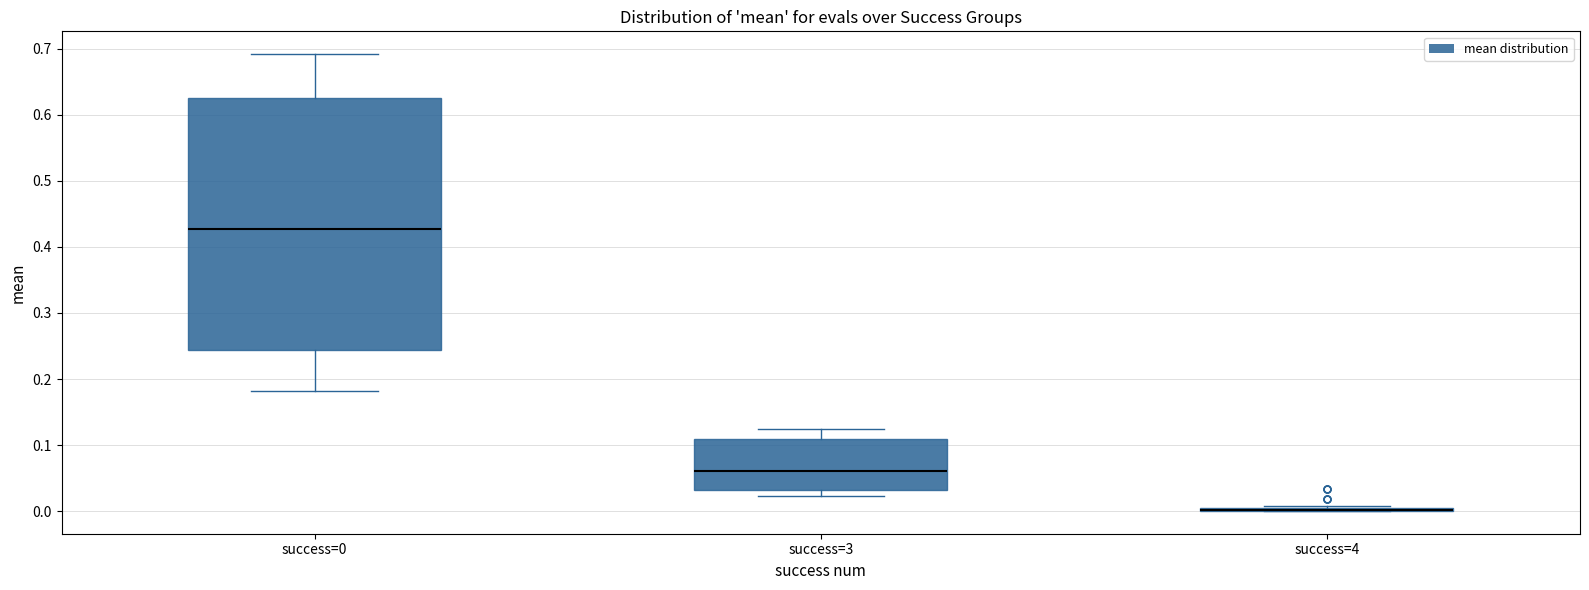

Reading left to right, transcribe this box plot: for each box, give where its median line is, the range the box spans, and where its two whiskers end, as read against the y-axis. The values are not printed on the chart, so give them approximately, as read against the axis.

success=0: median 0.43, box 0.24 to 0.63, whiskers 0.18 to 0.69
success=3: median 0.06, box 0.03 to 0.11, whiskers 0.02 to 0.12
success=4: box collapsed to a line at 0.00, whiskers 0.00 to 0.01